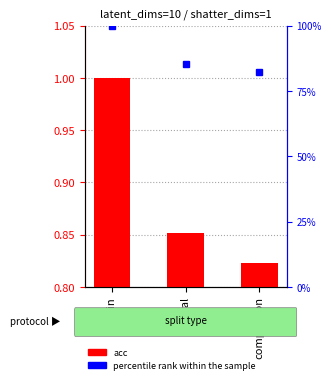

What is the difference between the percentile rank within the sample values at comparison and train?

17.7